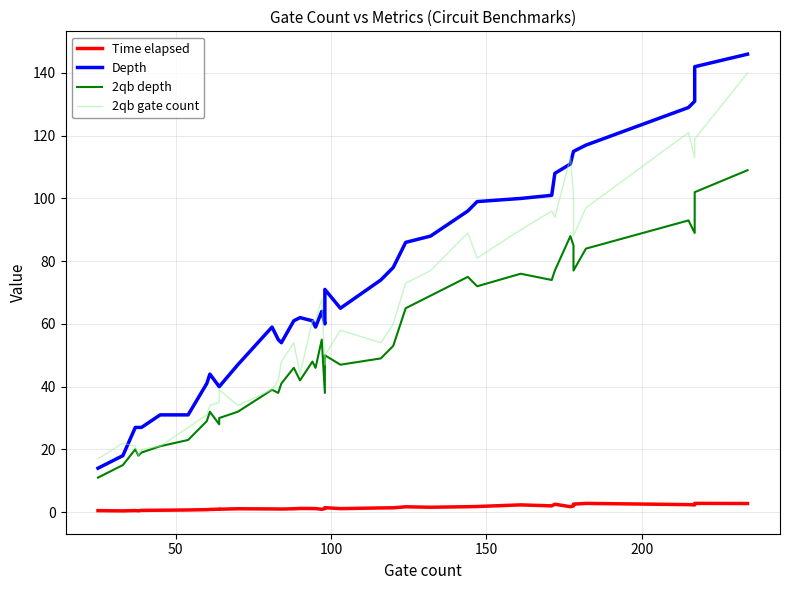

Is the value of 2qb depth at 13 greater than the value of 2qb gate count at 50?

Yes